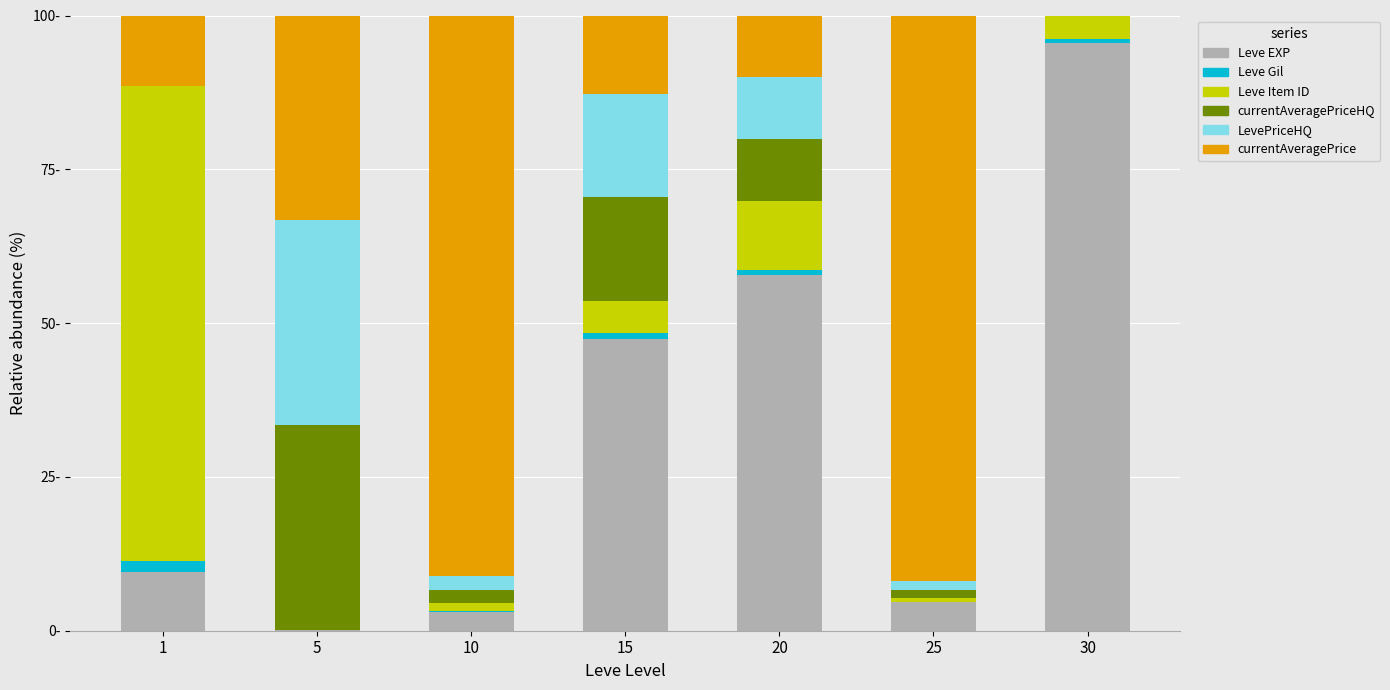

What are all the series names shown in the legend?

Leve EXP, Leve Gil, Leve Item ID, currentAveragePriceHQ, LevePriceHQ, currentAveragePrice